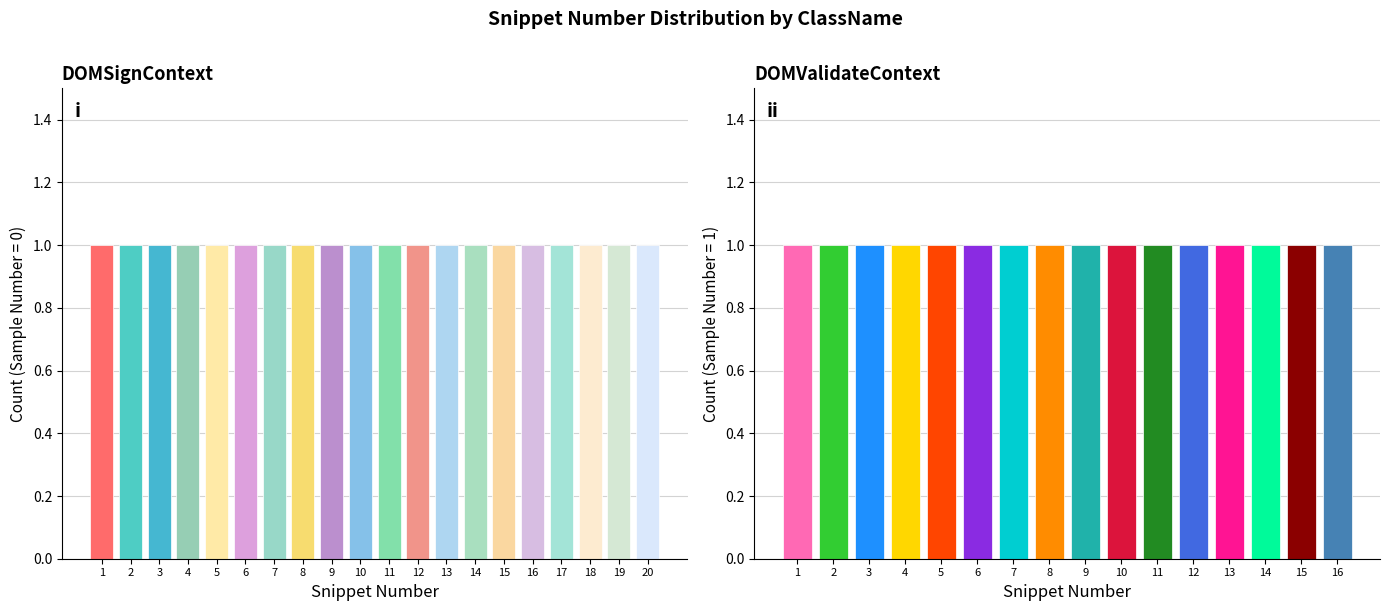

List the series in order of their overall mean, highest first.

DOMSignContext, DOMValidateContext